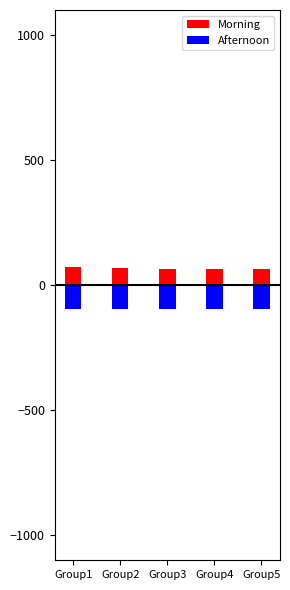

The Morning series shows 67 at Group2. True or false?

True